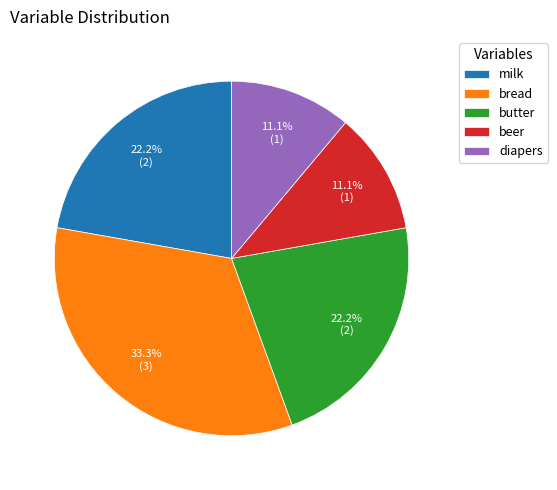

To the nearest percent, what is the difference between the largest and smallest slice percentages?

22%